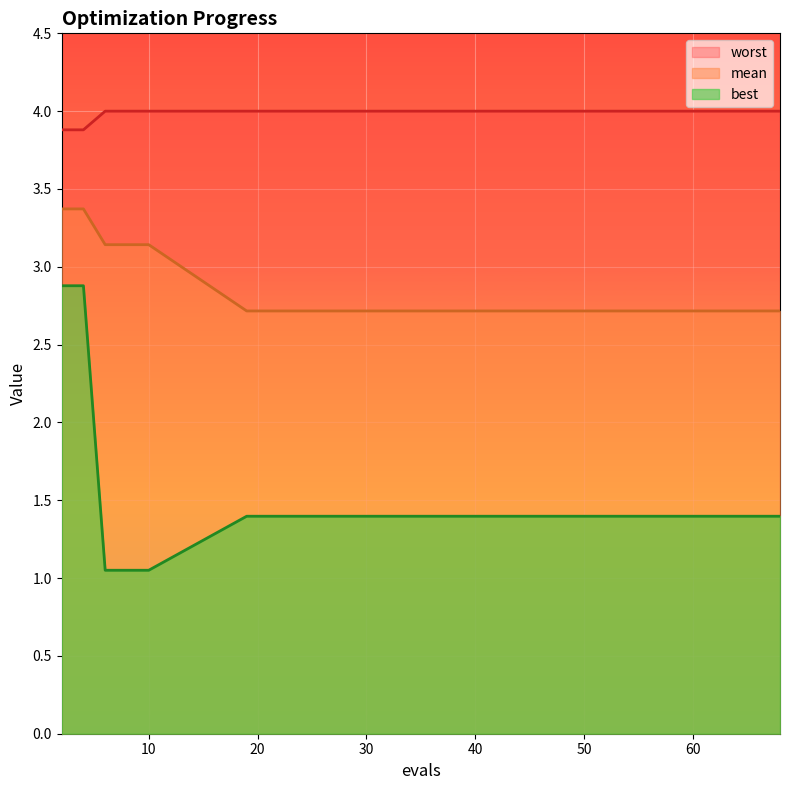

What is the minimum value shown in the chart?

1.1